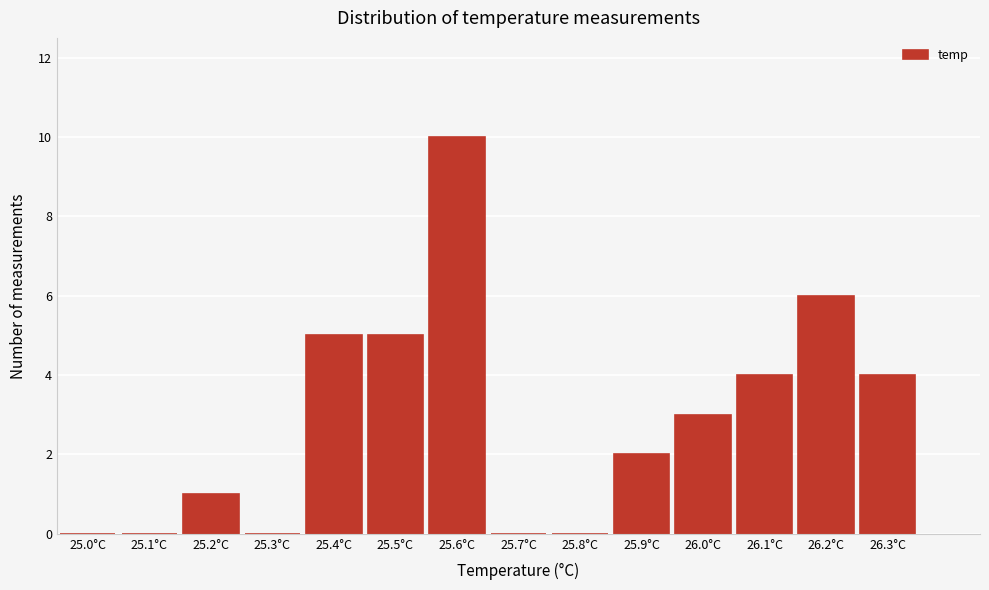

Reading left to right, what are all the values shown in this chart?

25.0°C=0	25.1°C=0	25.2°C=1	25.3°C=0	25.4°C=5	25.5°C=5	25.6°C=10	25.7°C=0	25.8°C=0	25.9°C=2	26.0°C=3	26.1°C=4	26.2°C=6	26.3°C=4